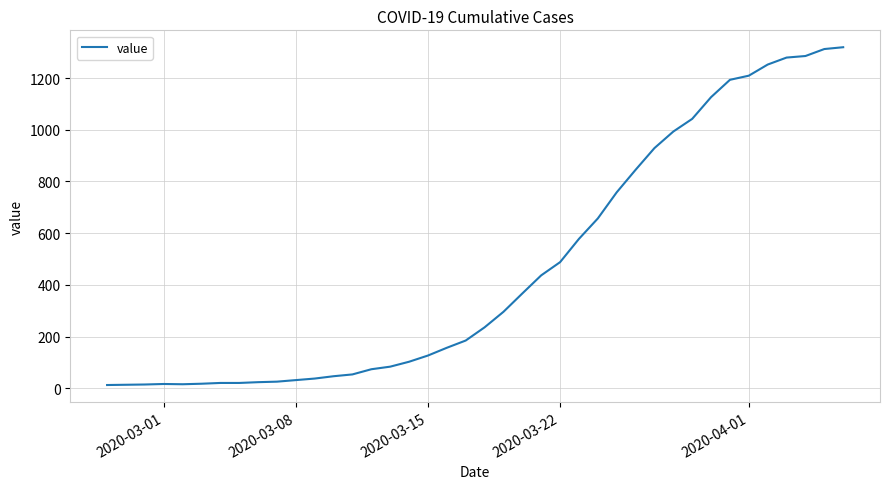

What is the minimum value shown in the chart?

13